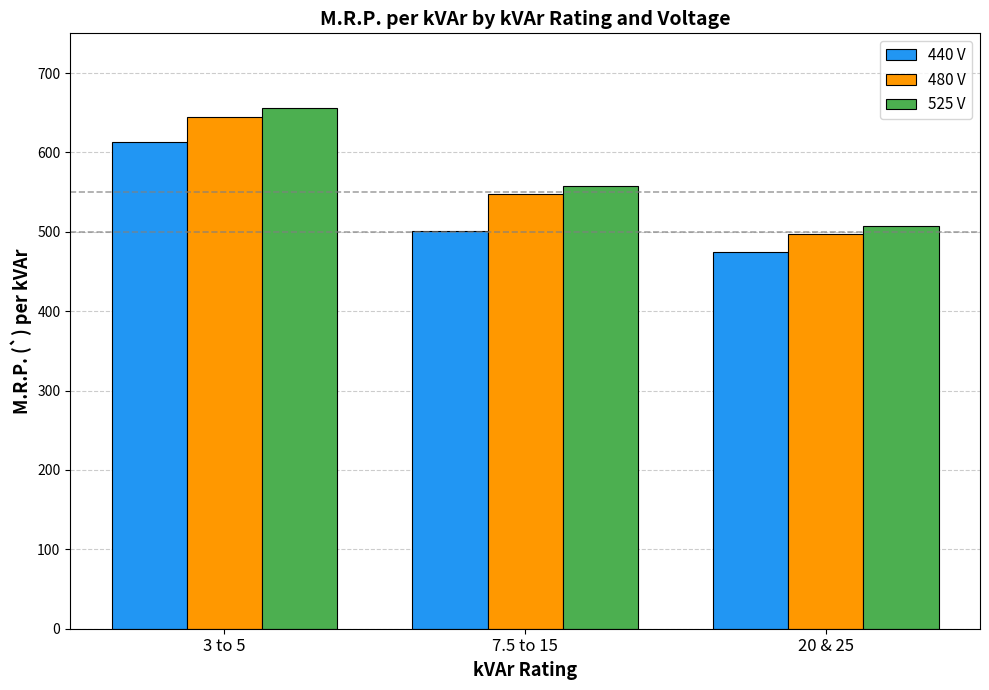

What is the maximum value shown in the chart?

656